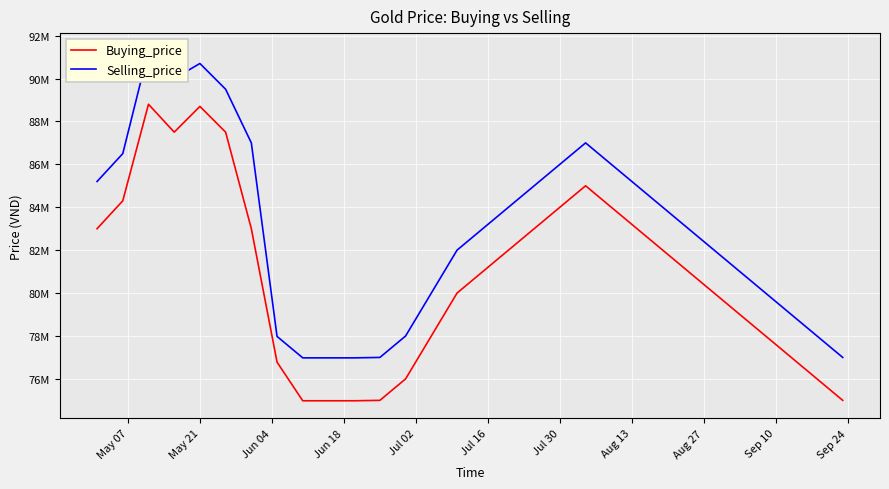

How many lines are shown in the chart?

2